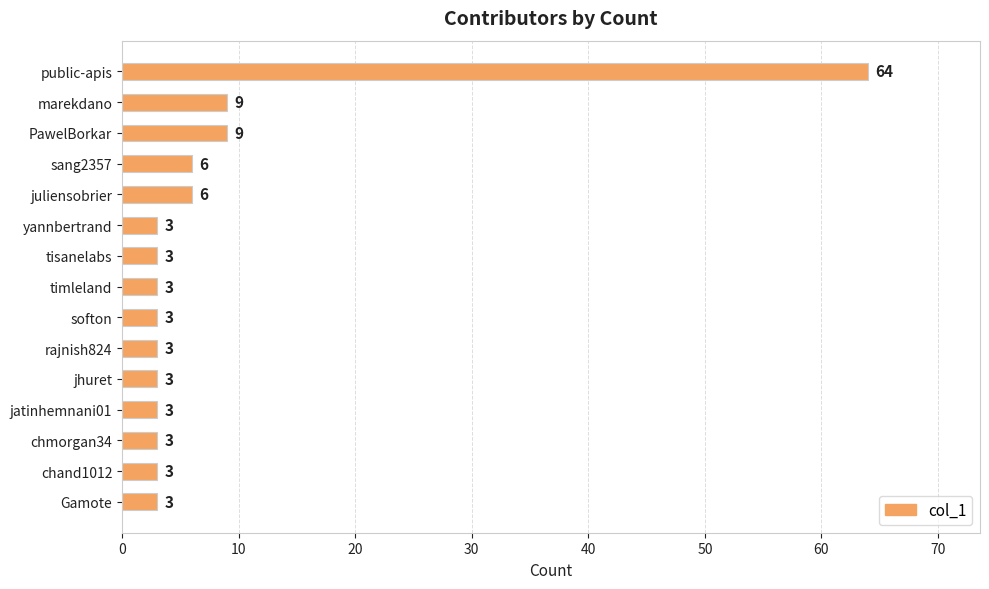

What is the label of the 5th bar from the top?

juliensobrier